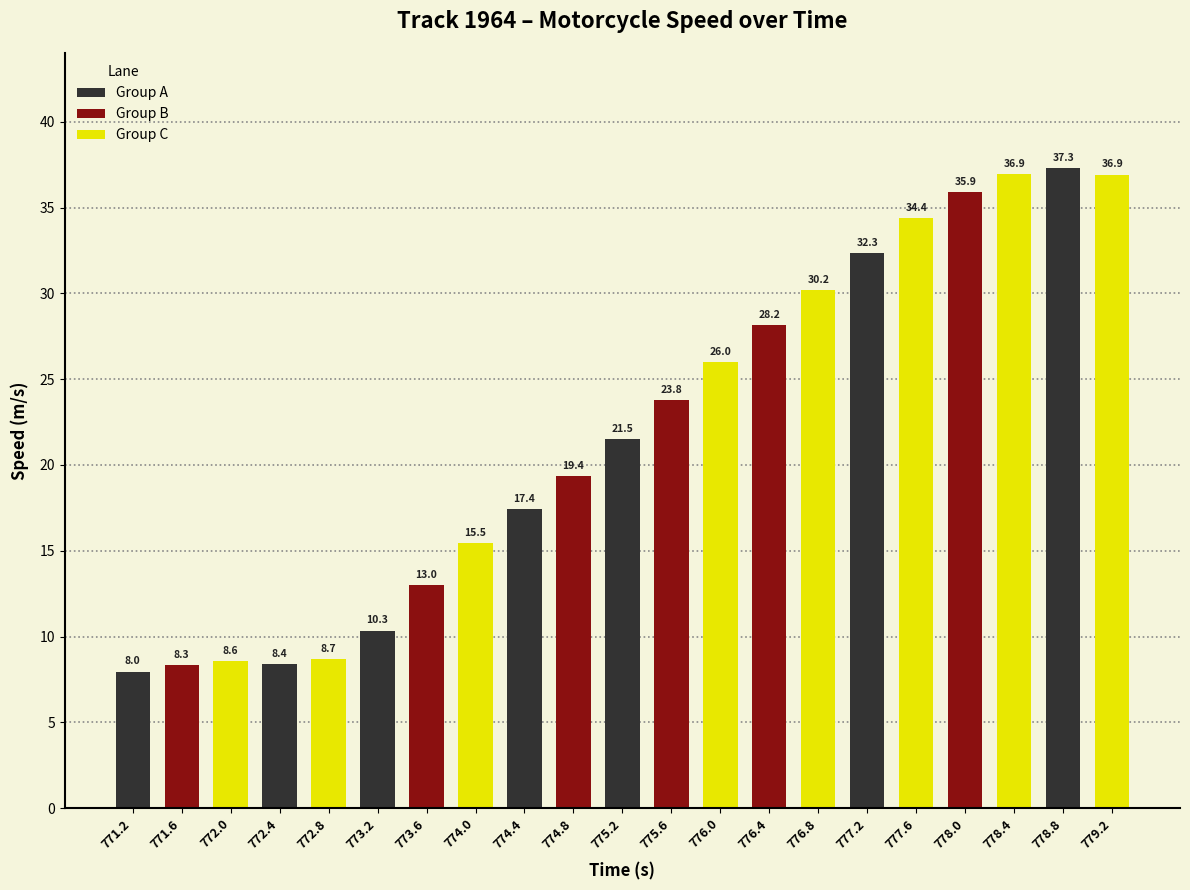

Which has a higher value, 772.0 or 774.0?

774.0